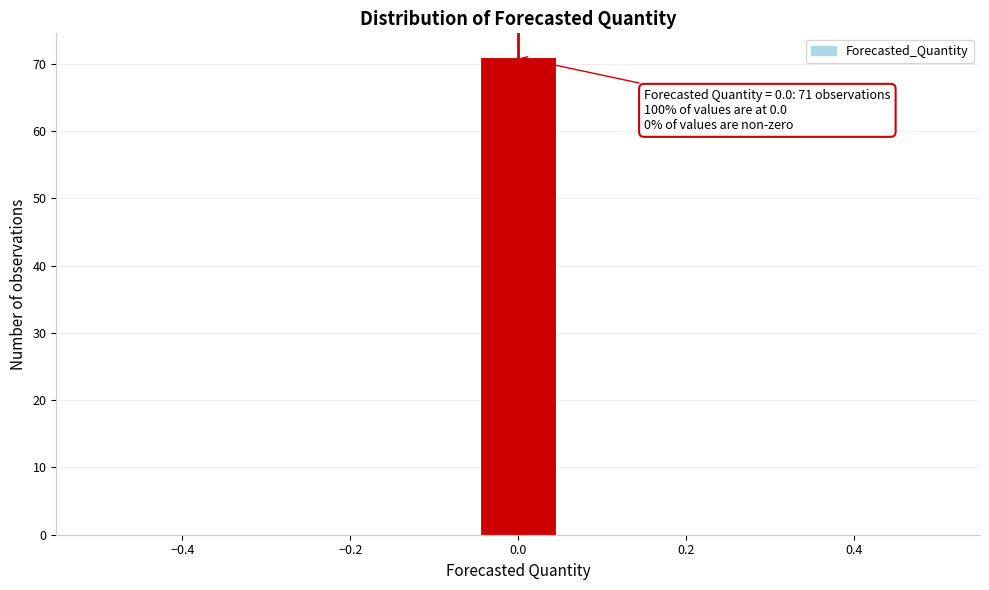

Over which range of the x-axis is the bar tallest?

-0.04 to 0.04